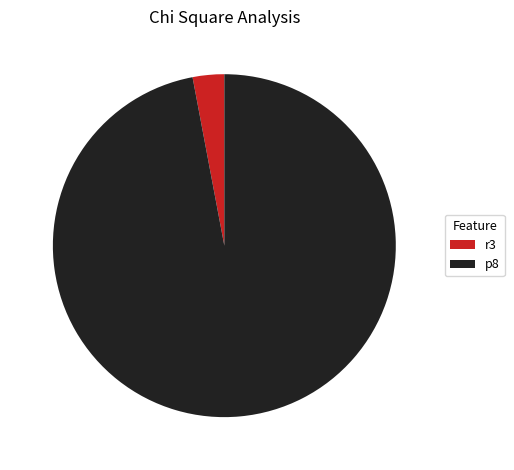

Which slice is the smallest?

r3